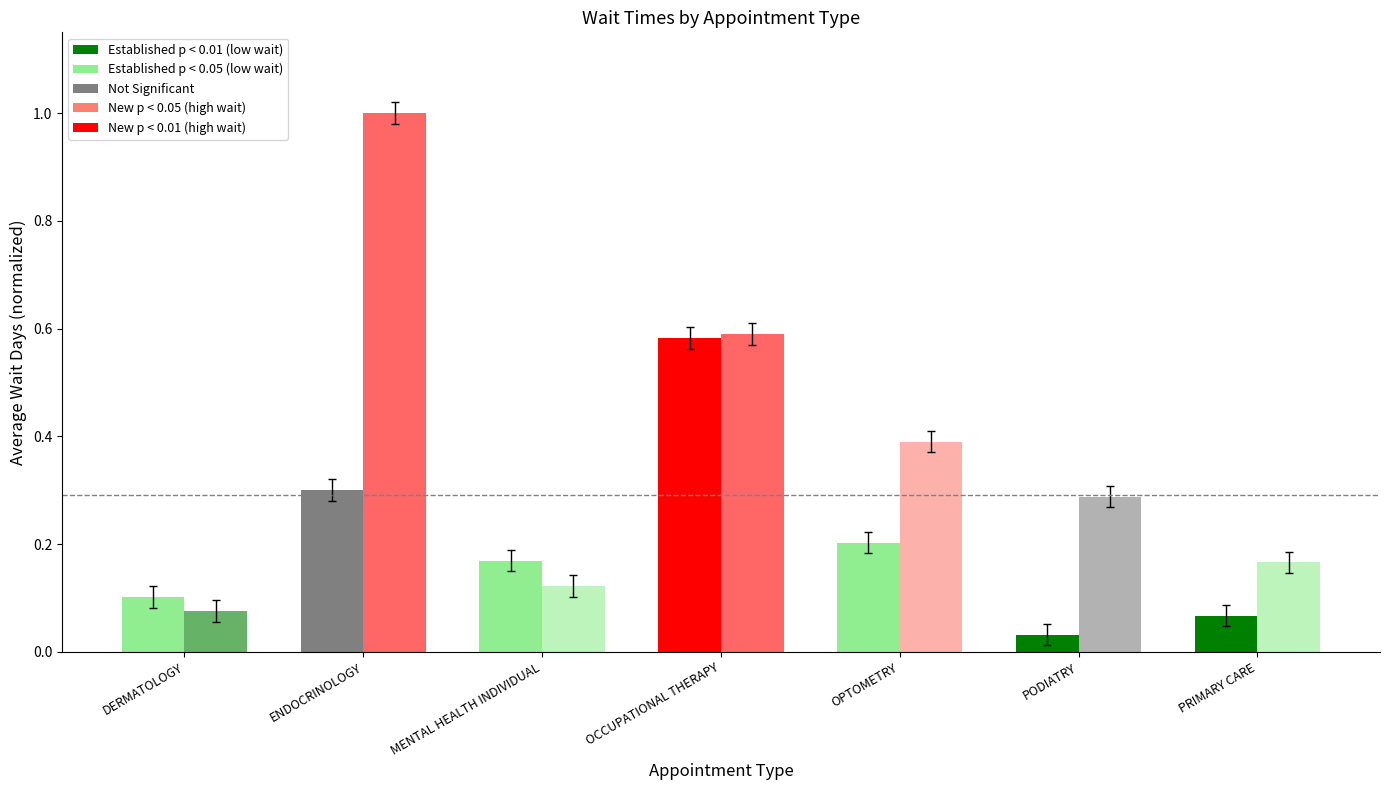

How many data points does each series have?

7